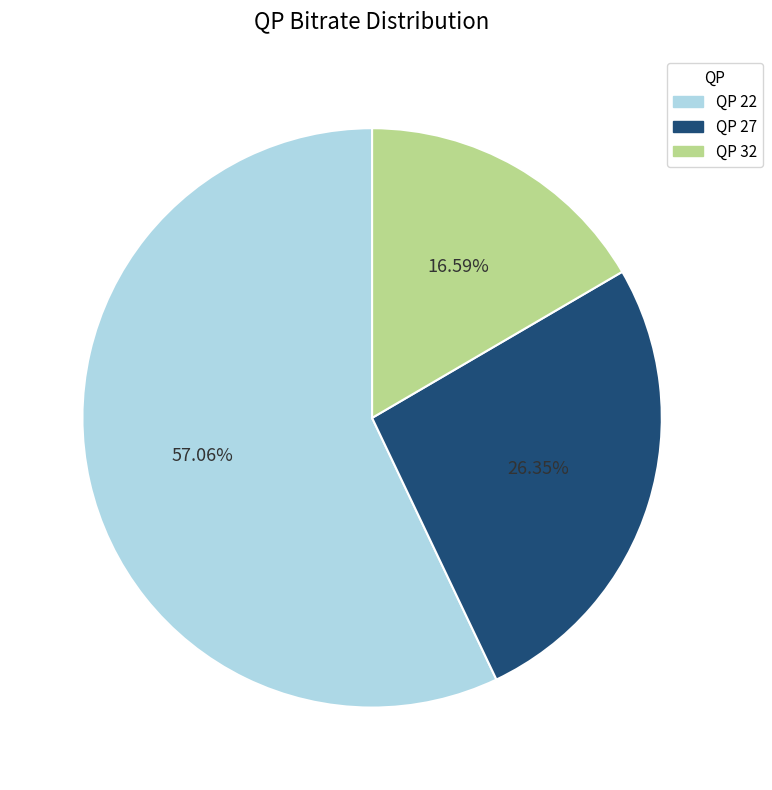

Combined, do QP 32 and QP 27 account for over 50%?

No